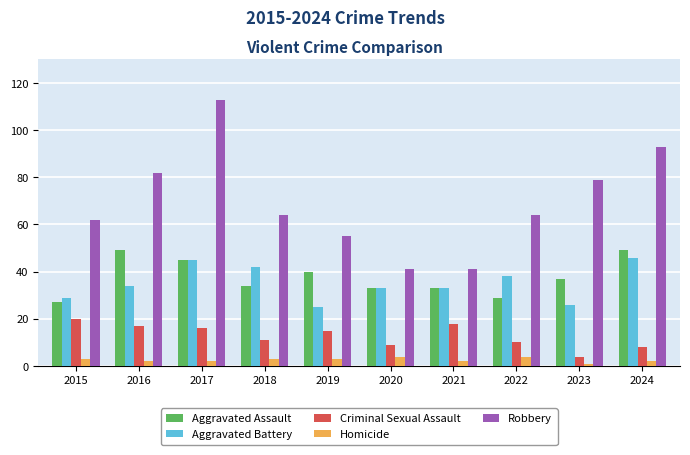

At which category is the sum across all series the highest?

2017